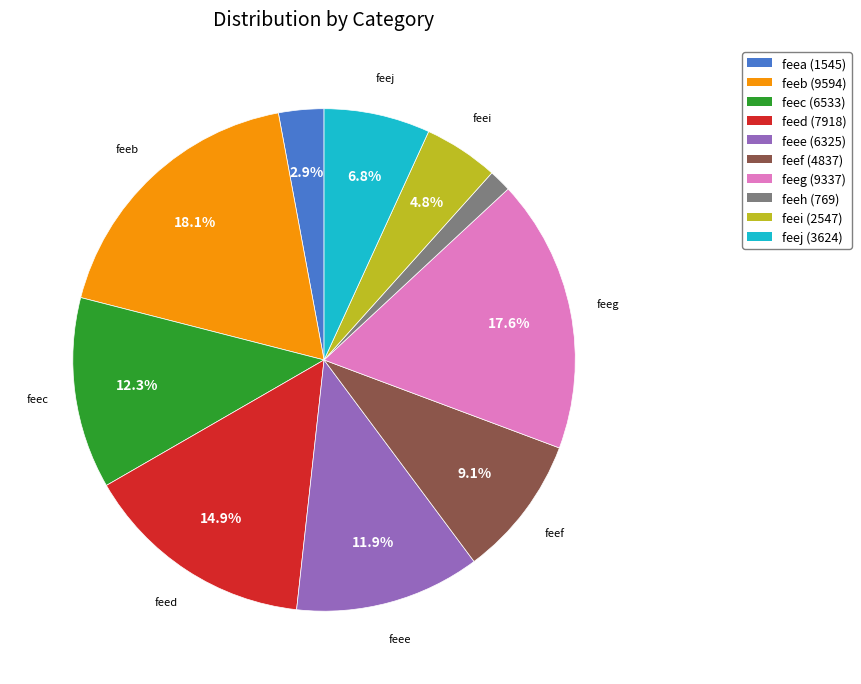

How many slices are in this pie chart?

10